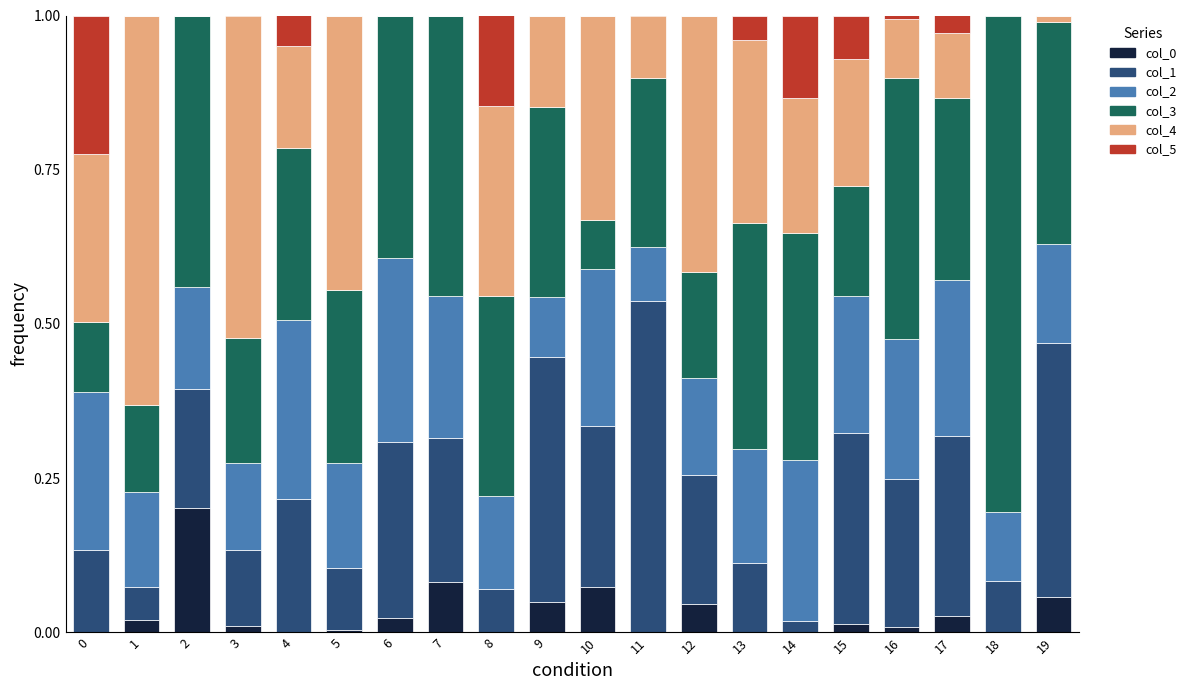

Is it true that col_0 equals -0.1 at 13?

False